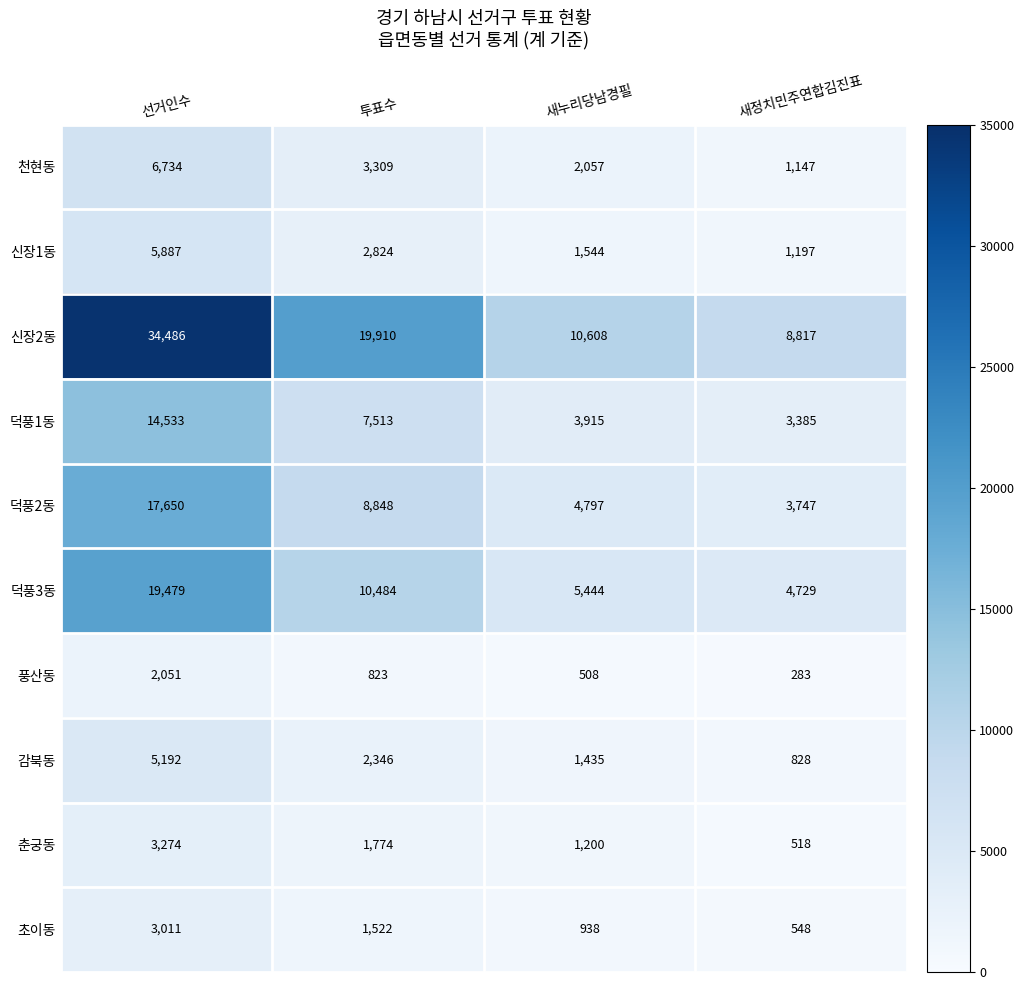

Which series has the widest spread of values?

신장2동